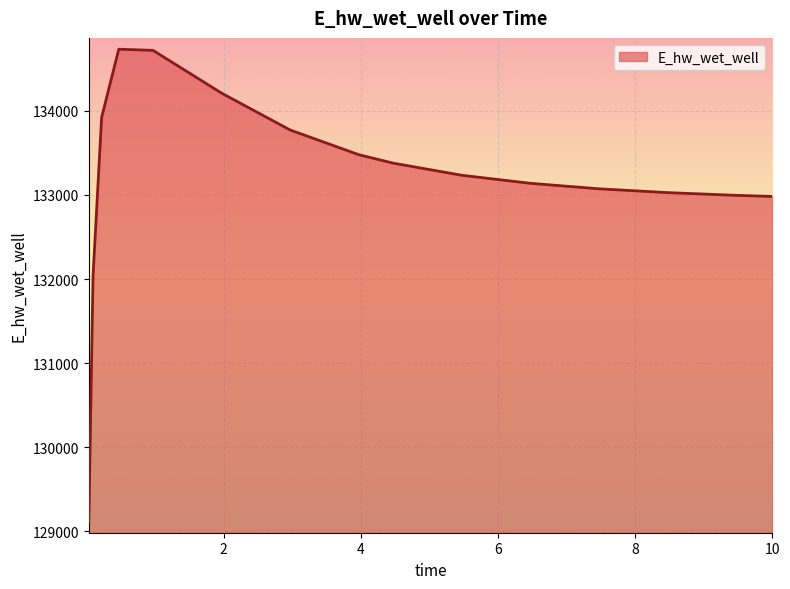

What is the smallest value displayed?

129110.0